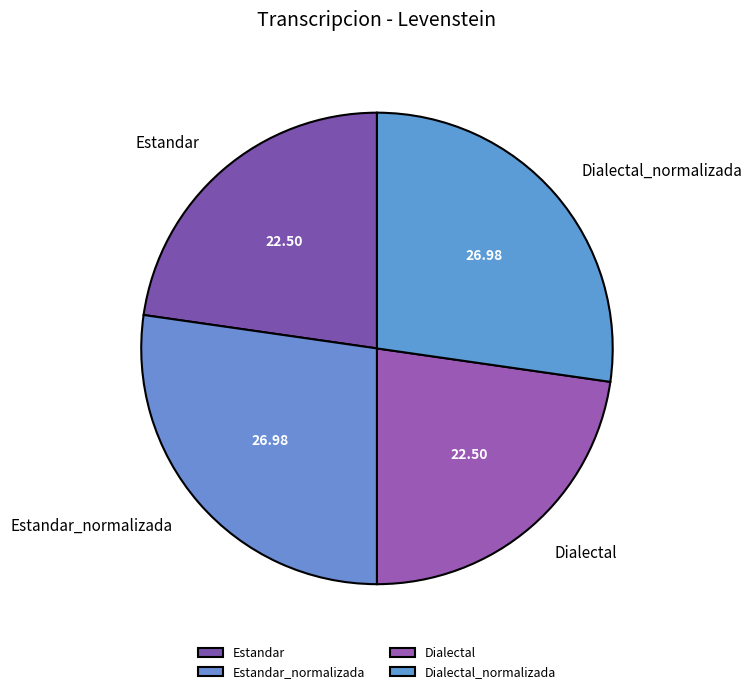

Count the number of slices in the pie.

4